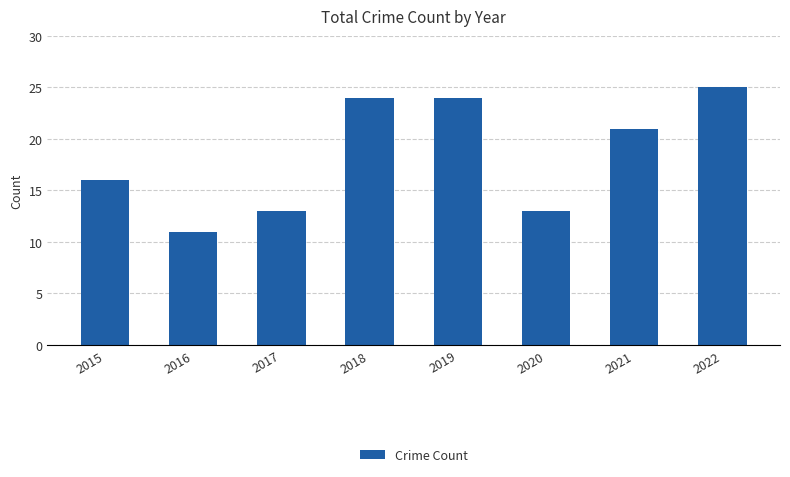

What is the value of the 6th bar from the left?

13